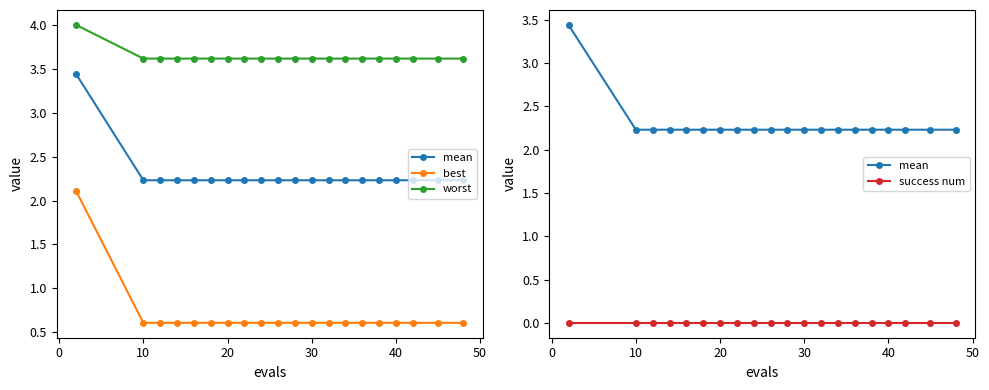

Is it true that mean equals 1.3 at −10?

False